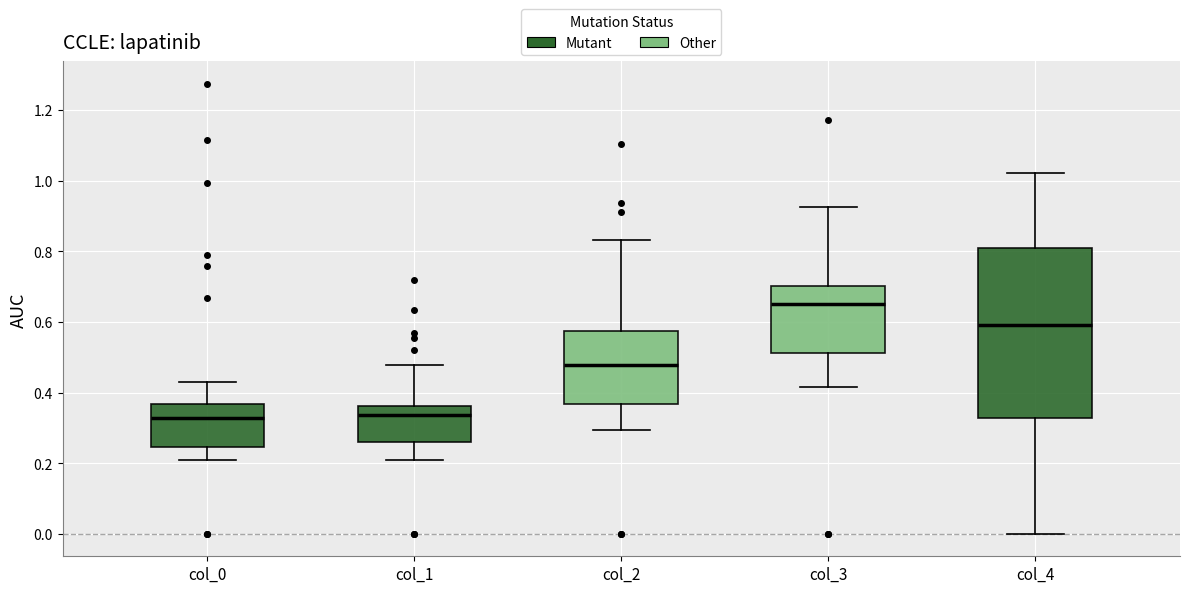

Reading left to right, transcribe this box plot: for each box, give where its median line is, the range the box spans, and where its two whiskers end, as read against the y-axis. The values are not printed on the chart, so give them approximately, as read against the axis.

col_0: median 0.32, box 0.24 to 0.36, whiskers 0.20 to 0.44
col_1: median 0.34, box 0.26 to 0.36, whiskers 0.20 to 0.48
col_2: median 0.48, box 0.36 to 0.58, whiskers 0.30 to 0.84
col_3: median 0.66, box 0.52 to 0.70, whiskers 0.42 to 0.92
col_4: median 0.60, box 0.32 to 0.80, whiskers 0.00 to 1.02